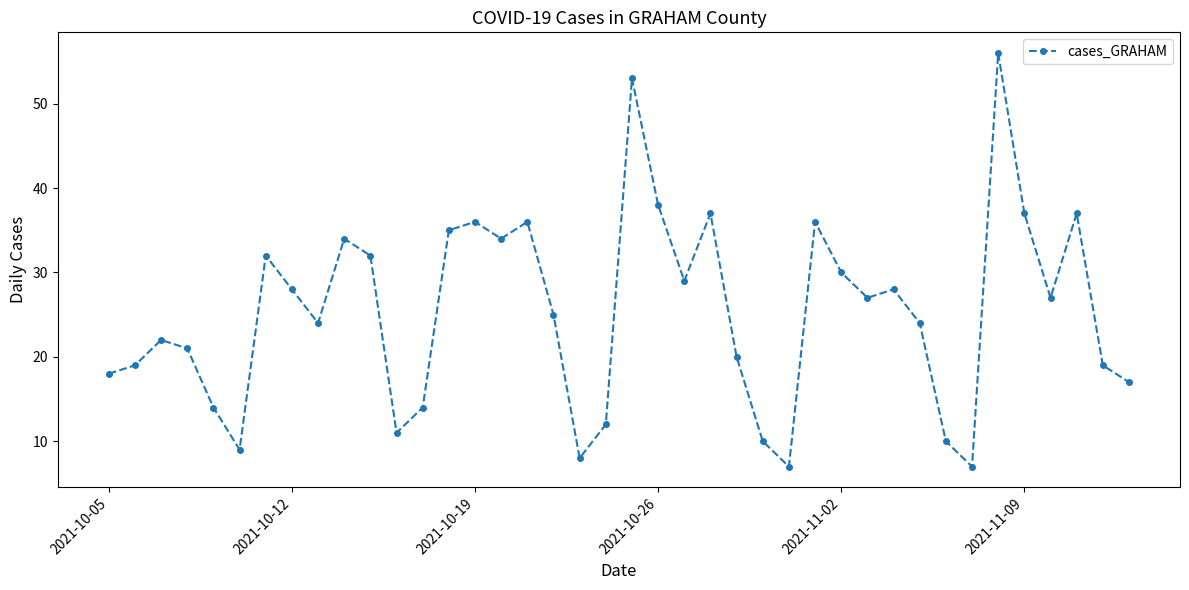

True or false: there are more than 1 points higher than both neighbors.

True